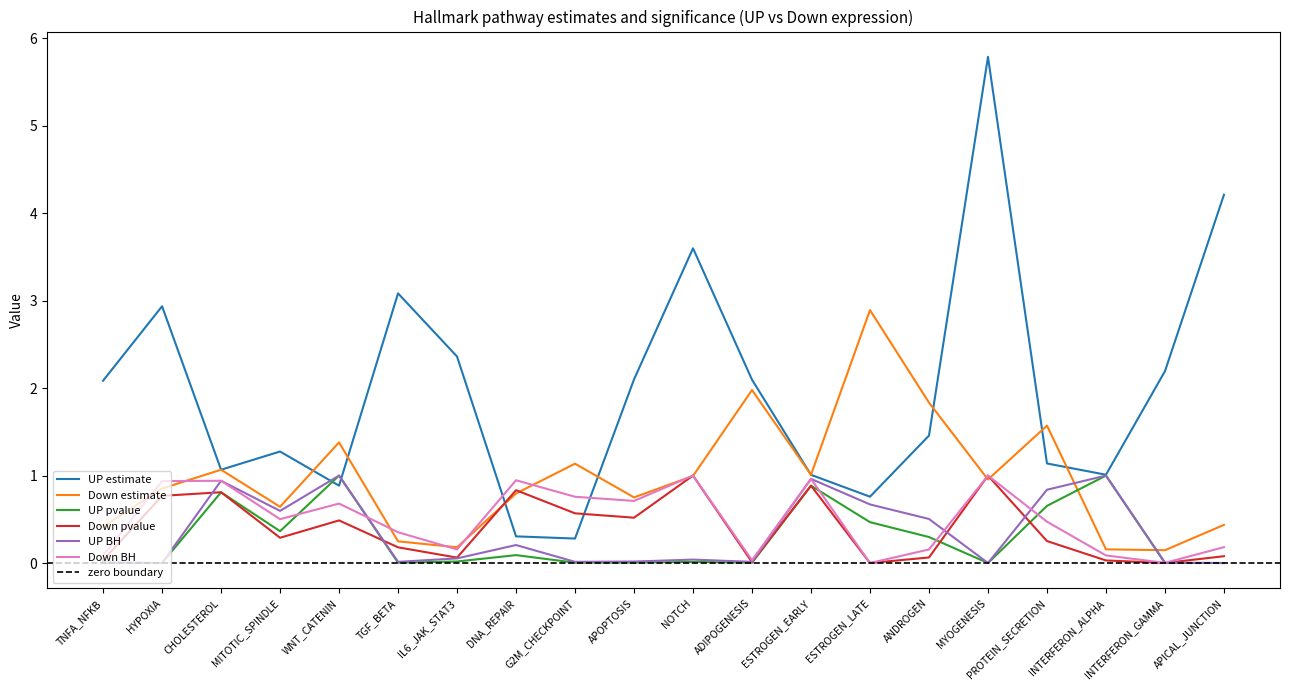

True or false: Down pvalue and UP BH cross at least once.

True